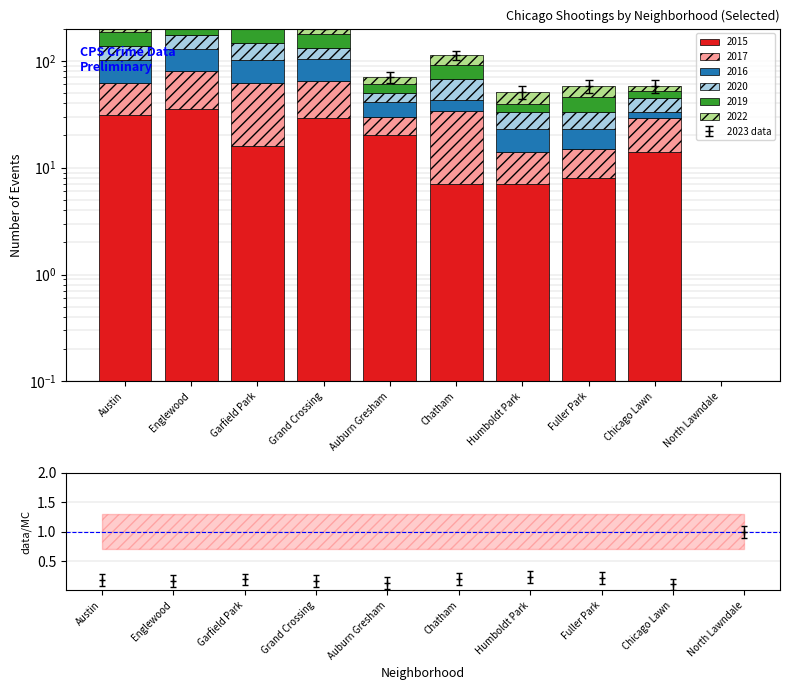

What is the label of the 3rd bar from the right?

Fuller Park